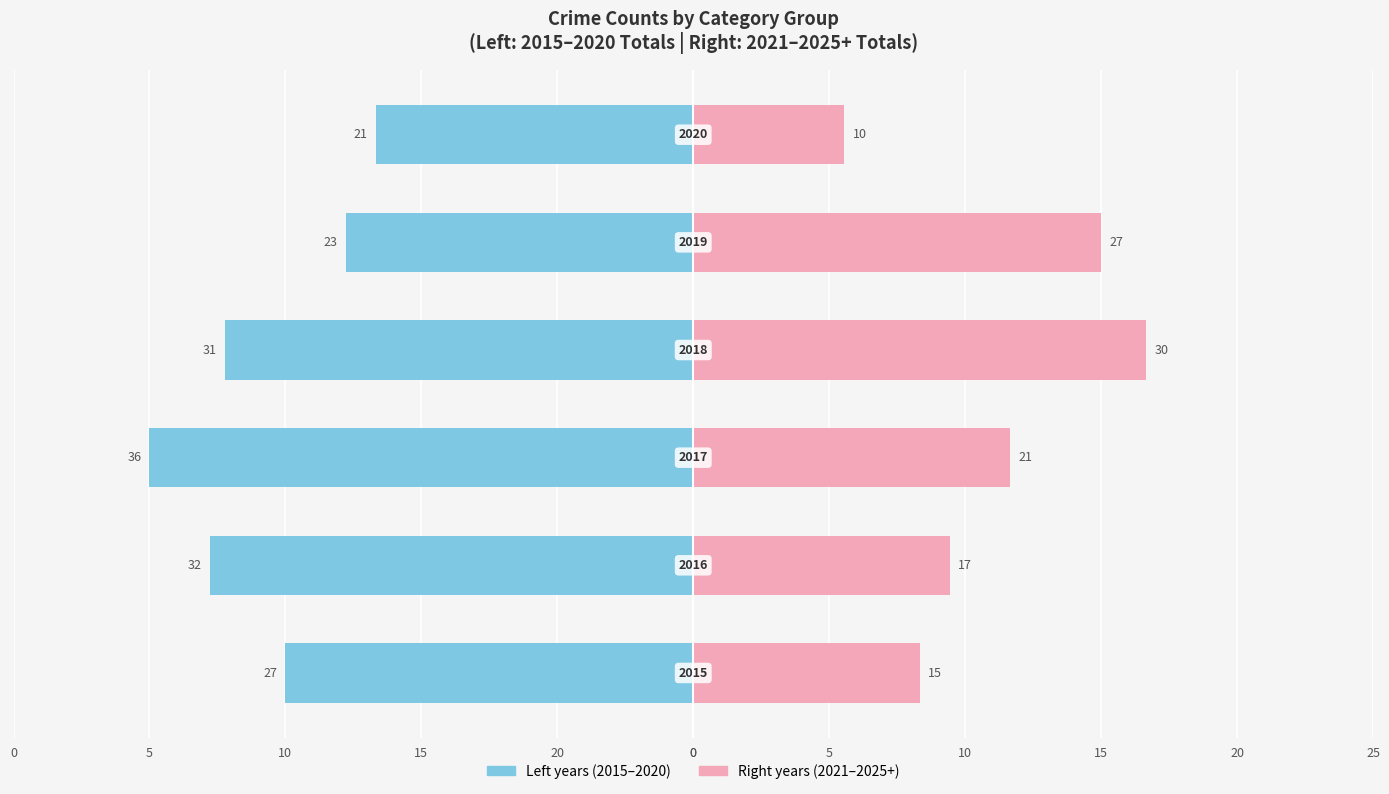

Are the bars horizontal?

Yes